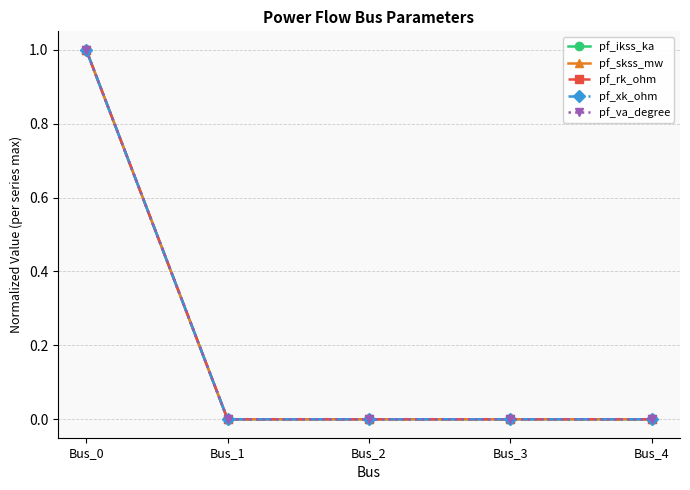

What are all the series names shown in the legend?

pf_ikss_ka, pf_skss_mw, pf_rk_ohm, pf_xk_ohm, pf_va_degree